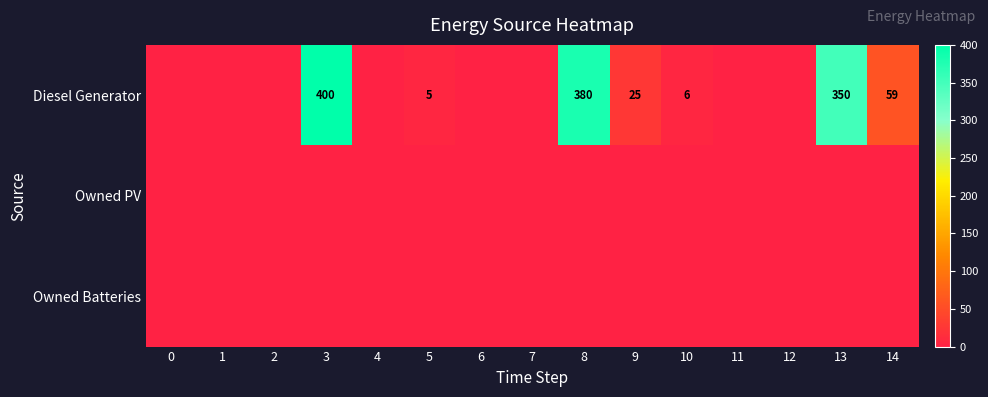

The value of Diesel Generator at 10 is 6. True or false?

True